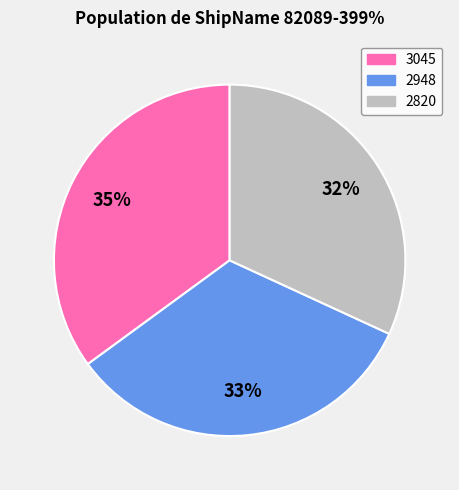

Combined, do 2948 and 3045 account for over 50%?

Yes